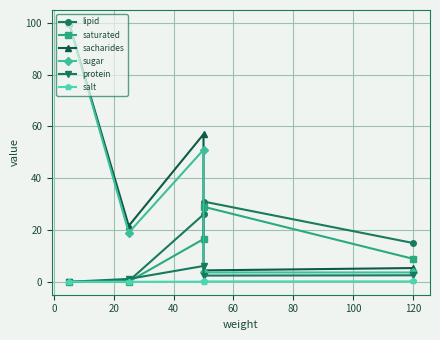

List the series in order of their peak value, highest first.

sacharides, sugar, lipid, saturated, protein, salt